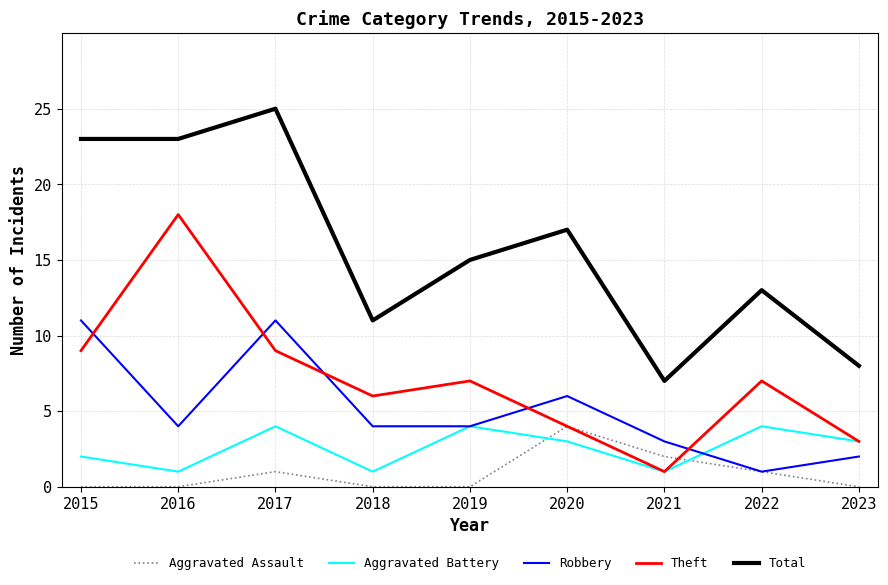

The Robbery series shows 11 at 2017. True or false?

True